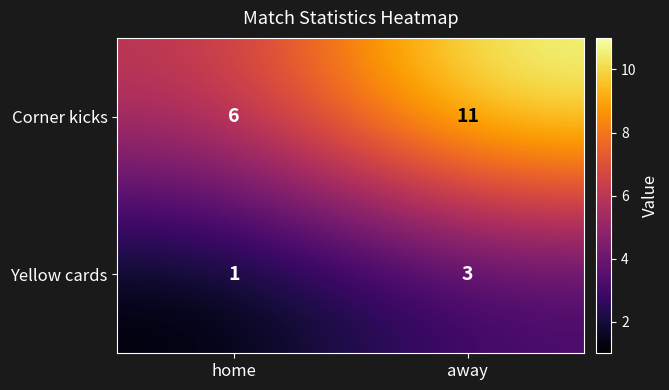

The Yellow cards series shows 3 at away. True or false?

True